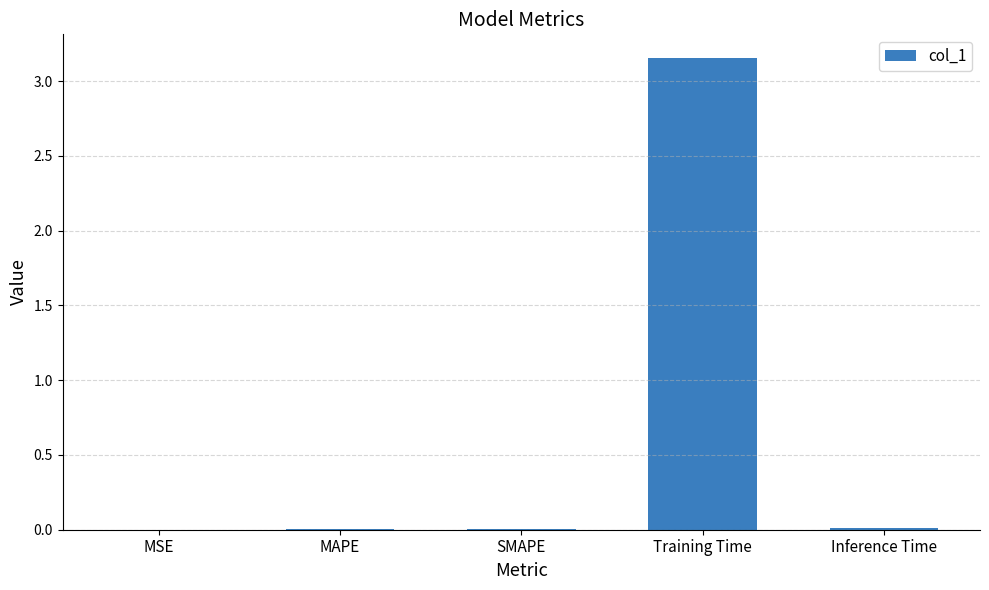

Which label corresponds to the largest value in the chart?

Training Time